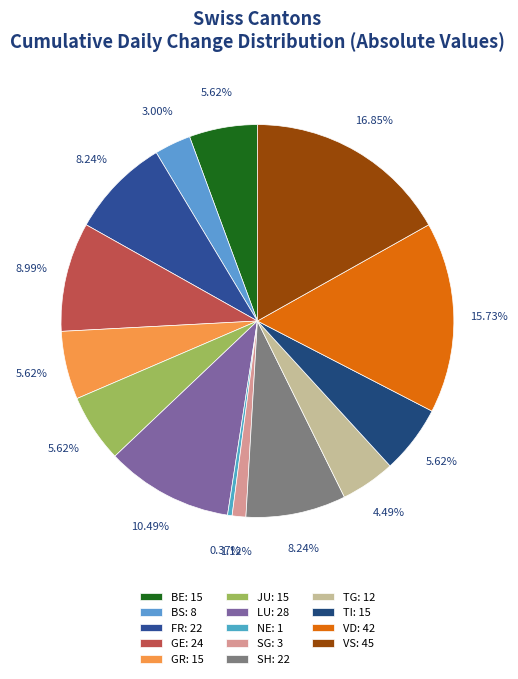

How many slices are in this pie chart?

14